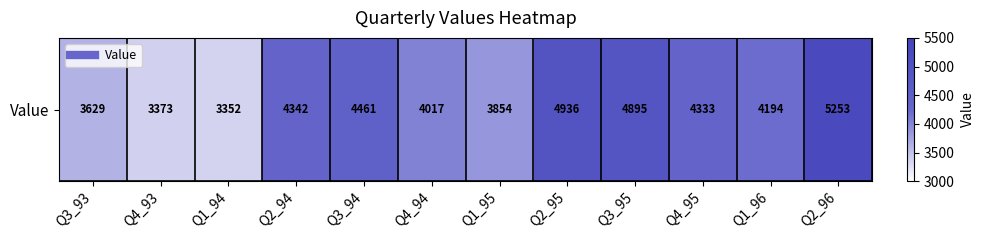

What value does the data have at Q1_96, to the nearest 100?

4200